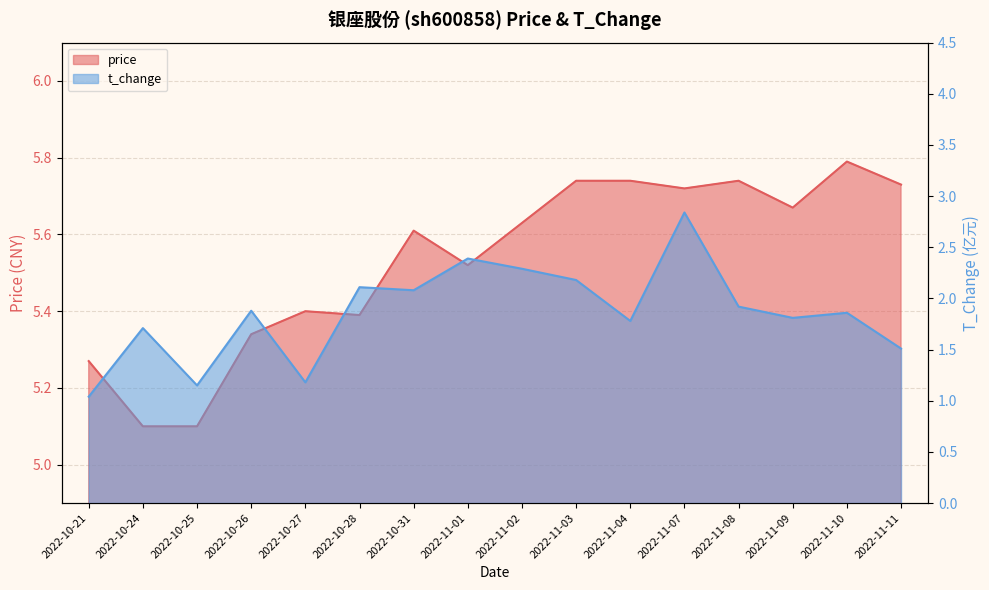

What is the maximum value shown in the chart?

5.8